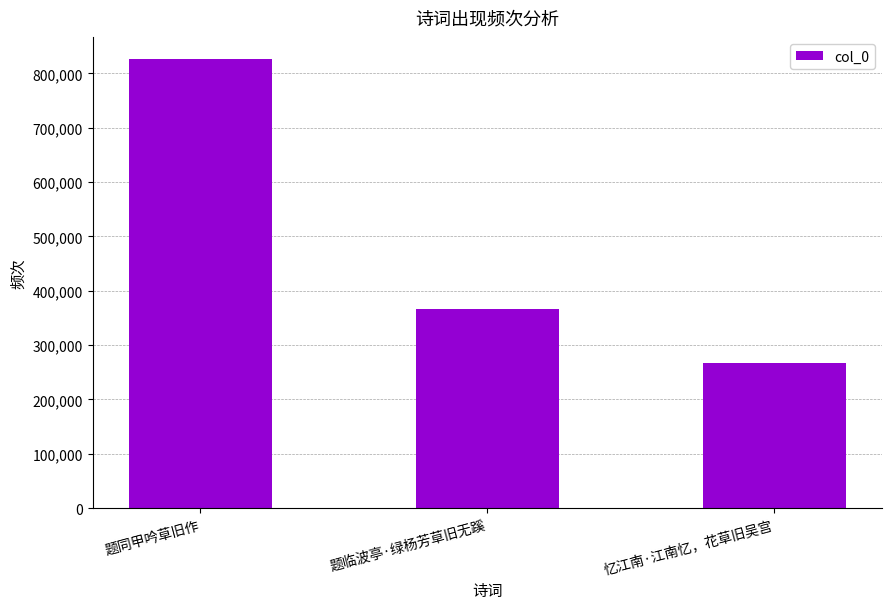

List the labels in order of value, smallest first.

忆江南·江南忆，花草旧吴宫, 题临波亭·绿杨芳草旧无蹊, 题同甲吟草旧作